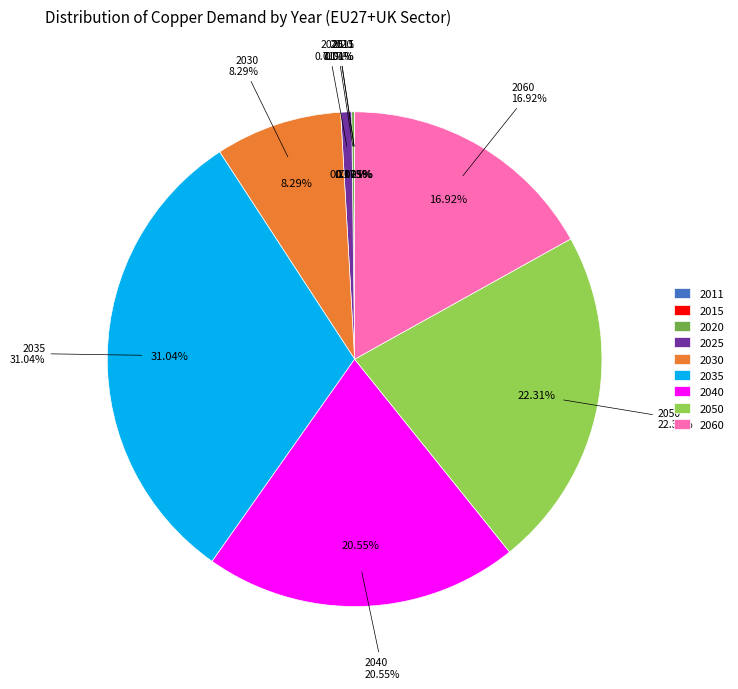

Count the number of slices in the pie.

3